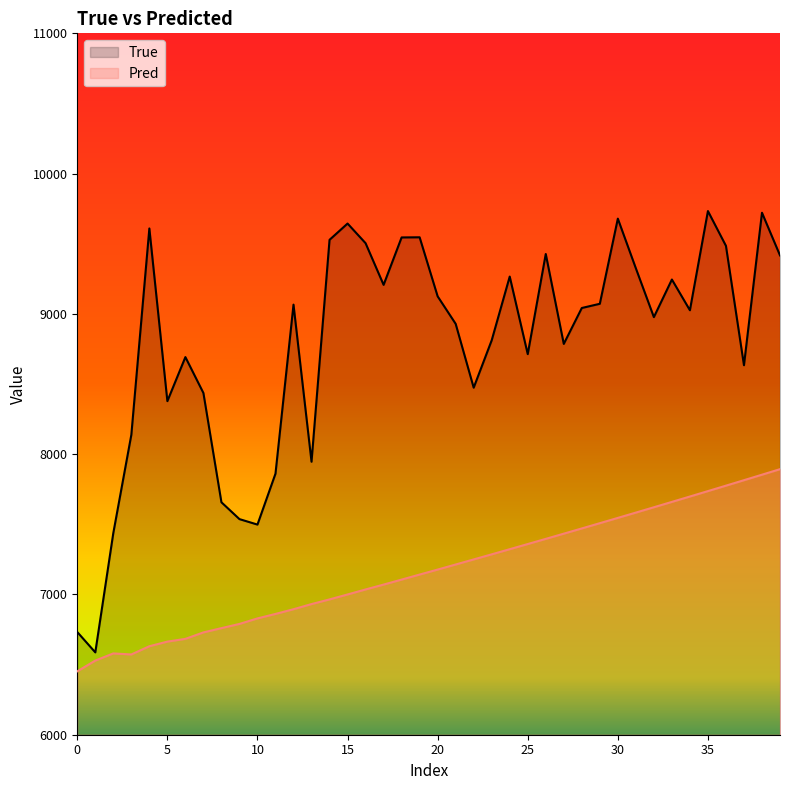

True or false: Pred has more than 1 points higher than both neighbors.

False